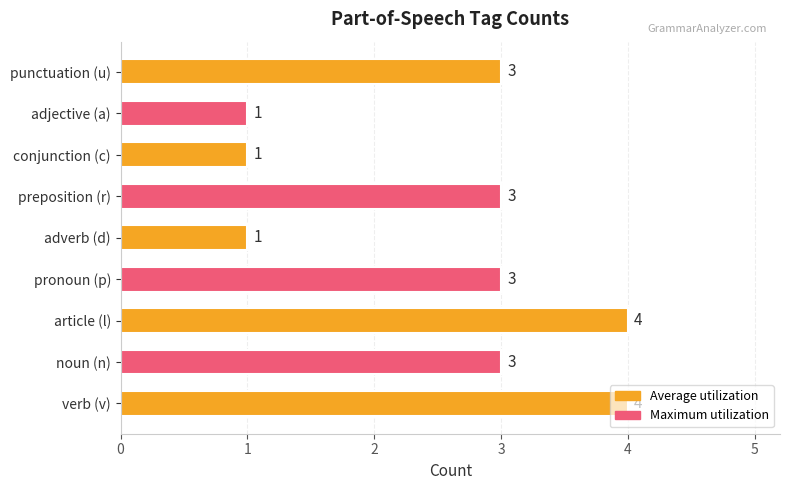

What is the maximum value shown in the chart?

4